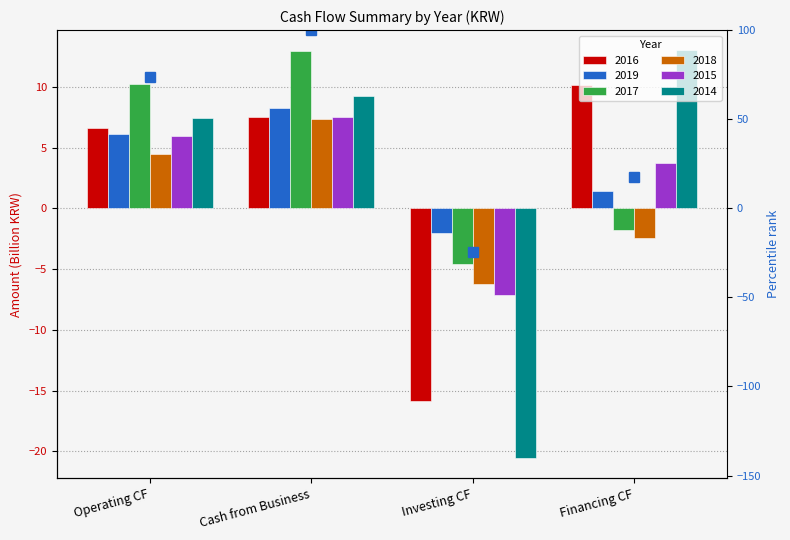

What is the label of the 4th bar from the right?

Operating CF